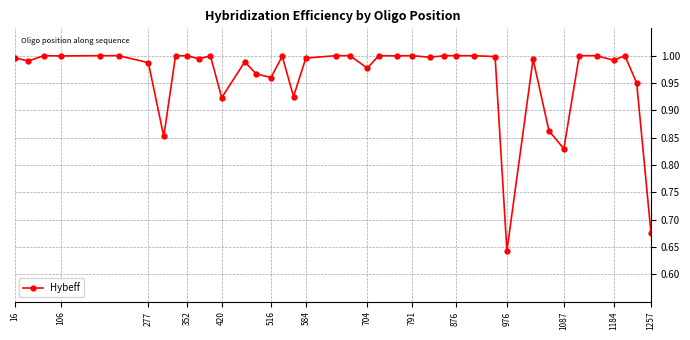

What is the difference between the maximum and second lowest values?

0.3